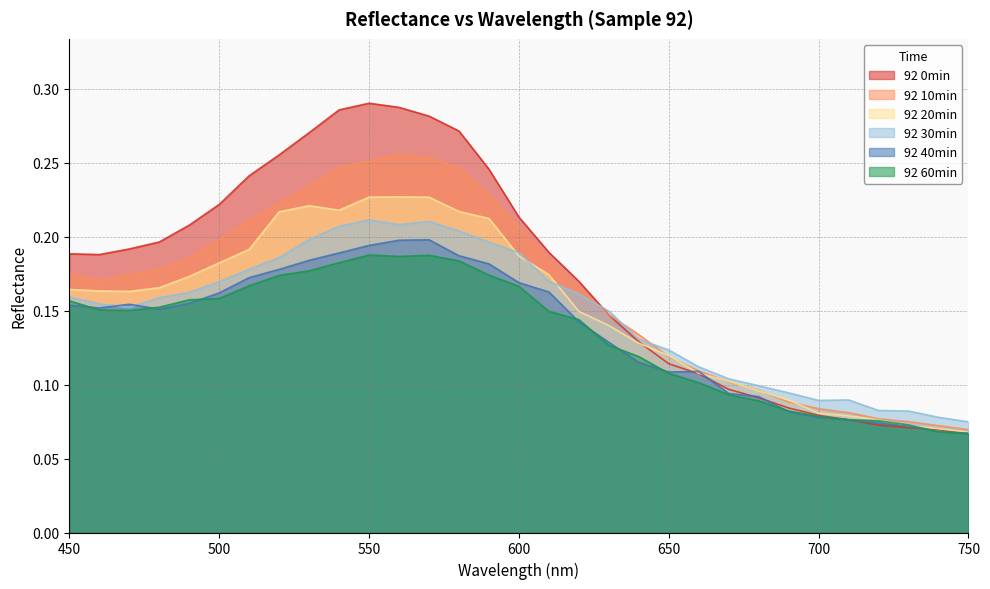

What is the difference between the second highest and second lowest values in the 92 30min series?

0.1